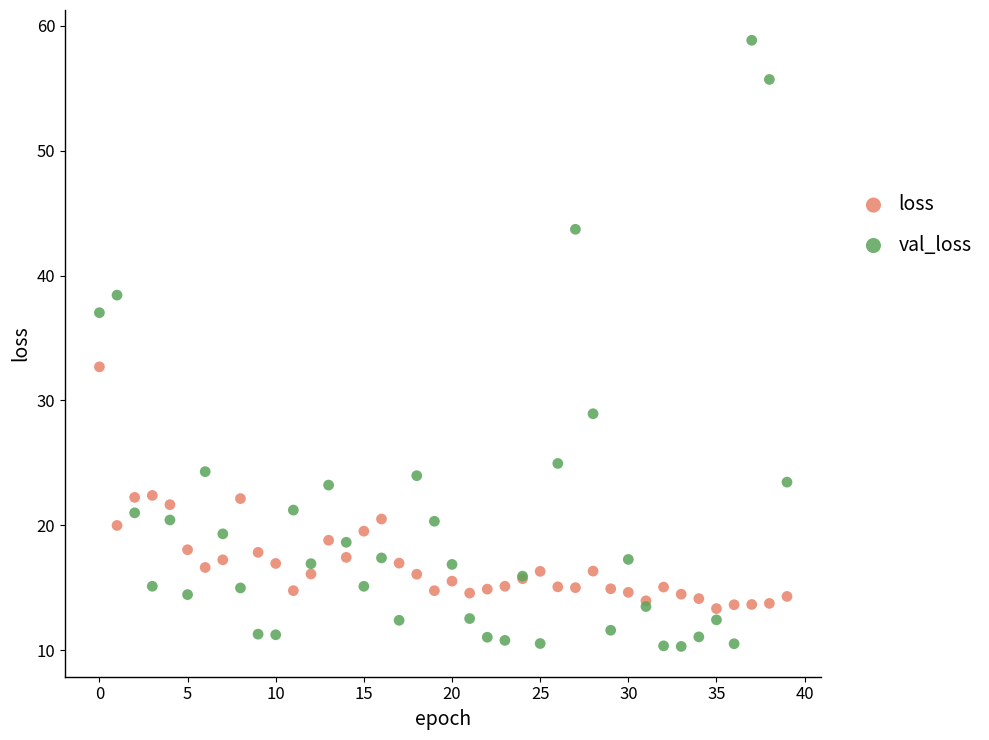

In the val_loss series, what Y value is closest to 34?

37.0